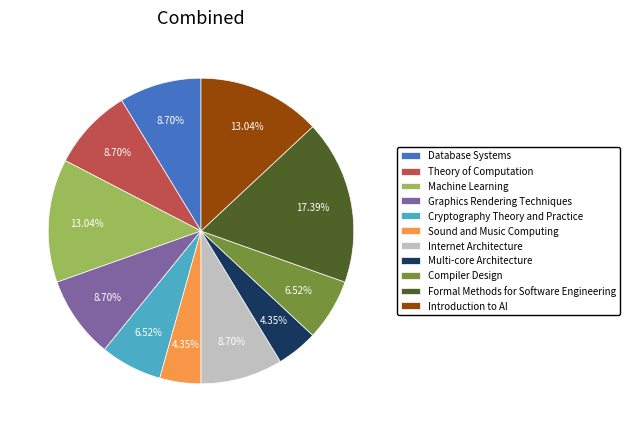

The Cryptography Theory and Practice slice represents 21% of the pie. True or false?

False